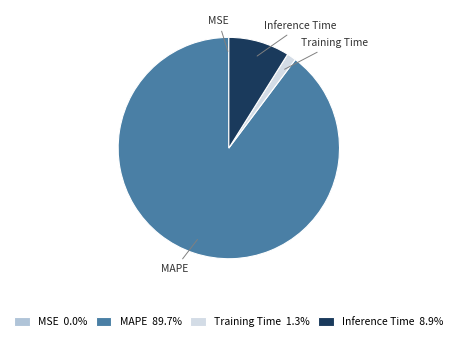

Do Inference Time and Training Time together represent more than half of the pie?

No